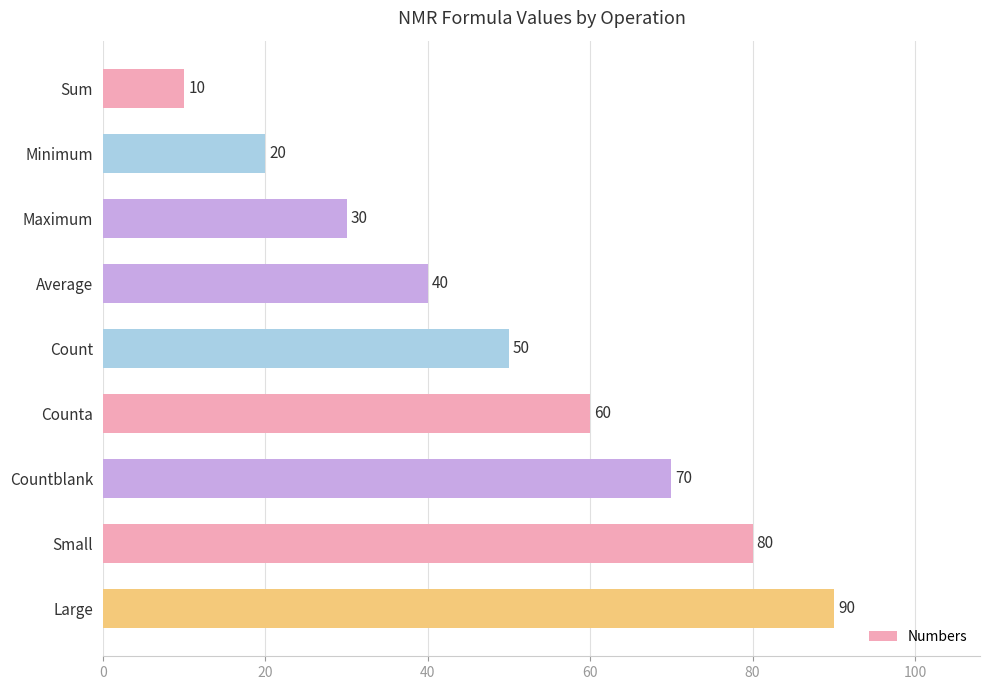

What is the change in value from Counta to Large?

+30